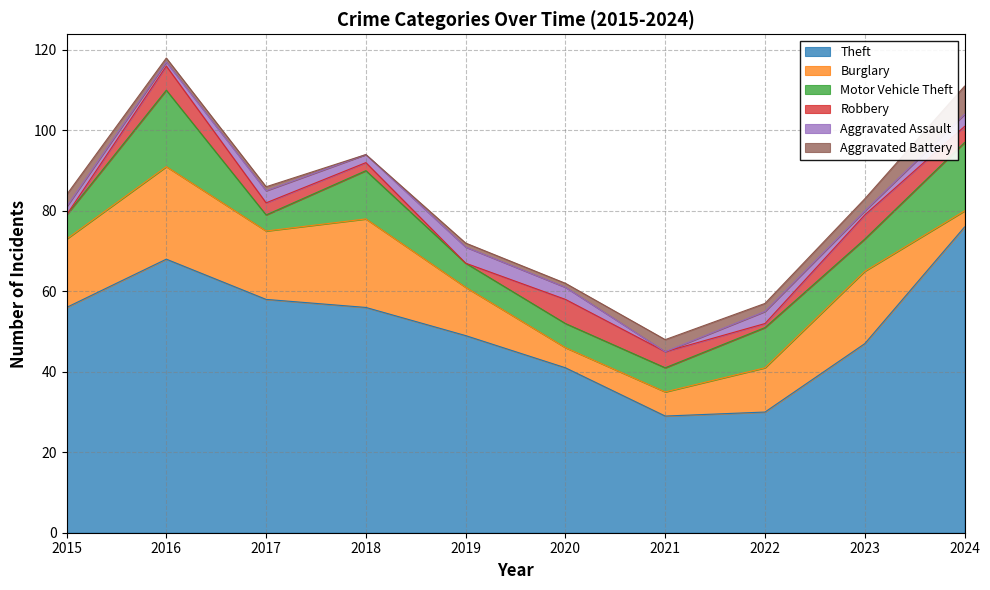

What is the maximum value for Theft?

76